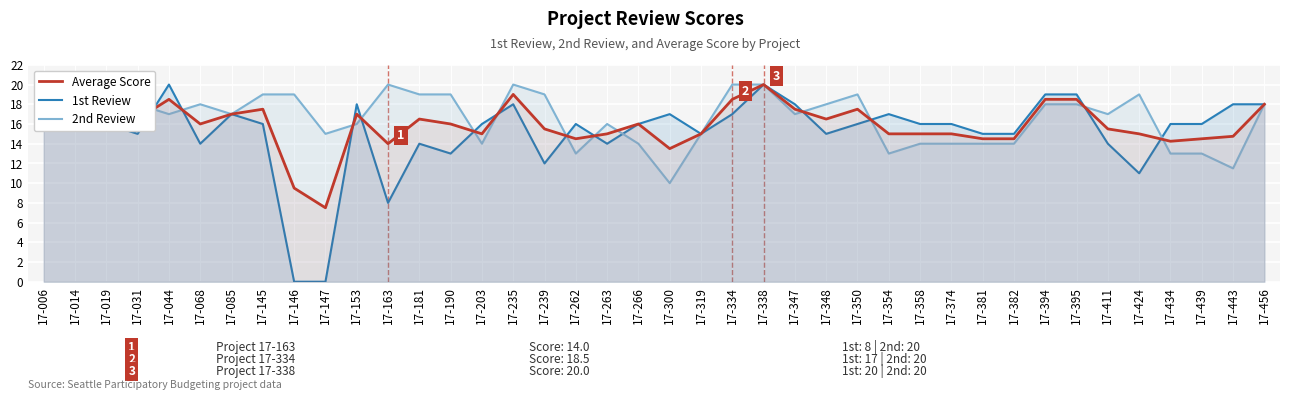

What is the difference between the highest and lowest values at 17-395?

1.0